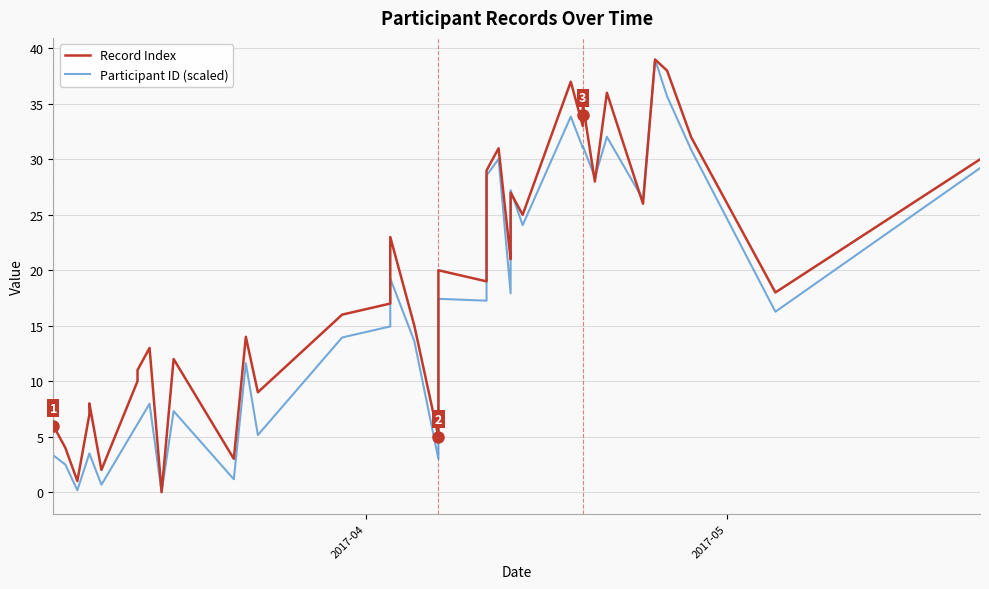

List the series in order of their peak value, lowest first.

Record Index, Participant ID (scaled)